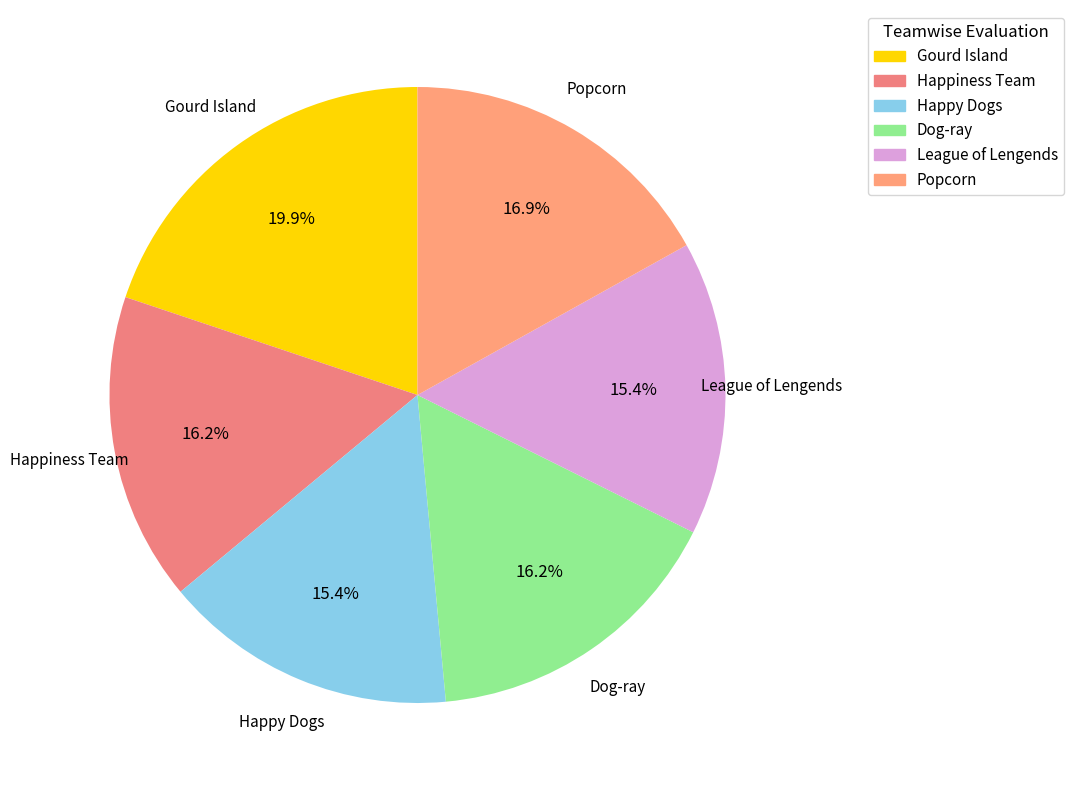

Is there any slice that represents more than half of the pie?

No